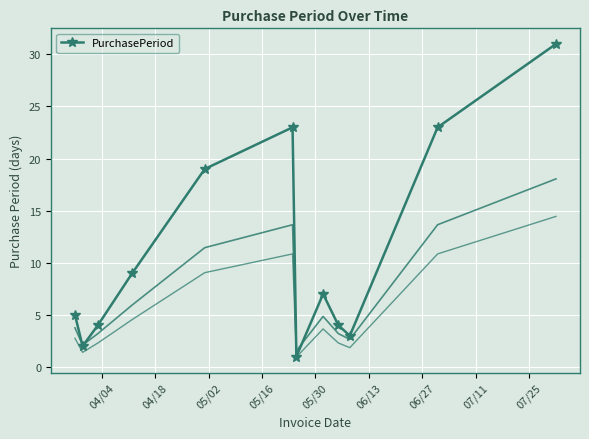

True or false: PurchasePeriod has more than 2 points higher than both neighbors.

False